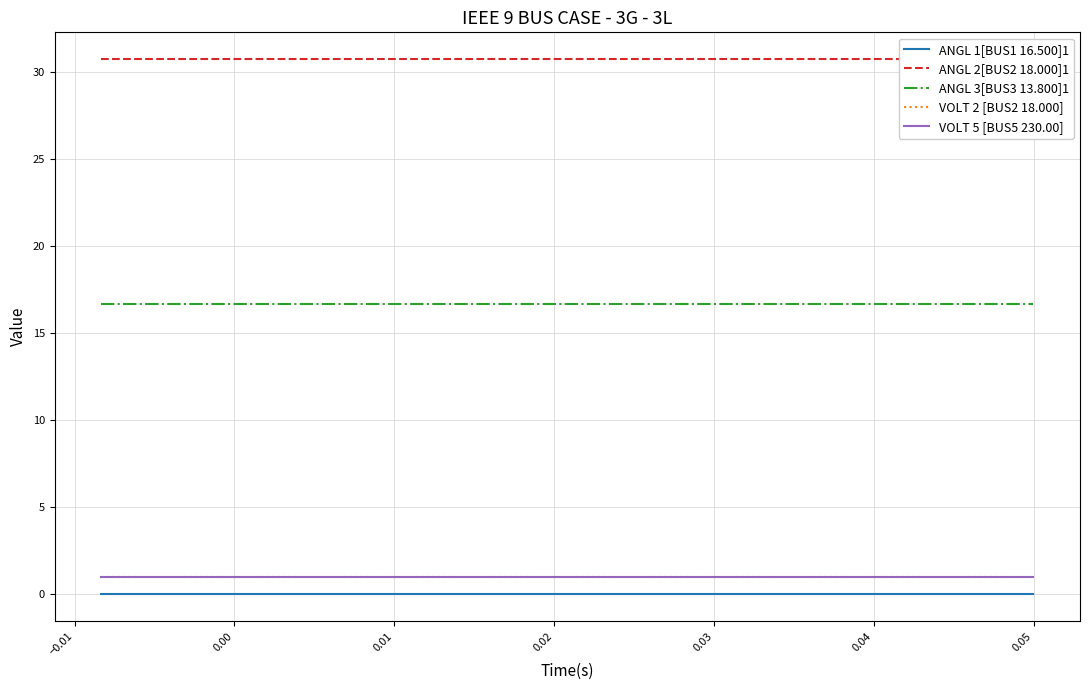

What are all the series names shown in the legend?

ANGL 1[BUS1 16.500]1, ANGL 2[BUS2 18.000]1, ANGL 3[BUS3 13.800]1, VOLT 2 [BUS2 18.000], VOLT 5 [BUS5 230.00]